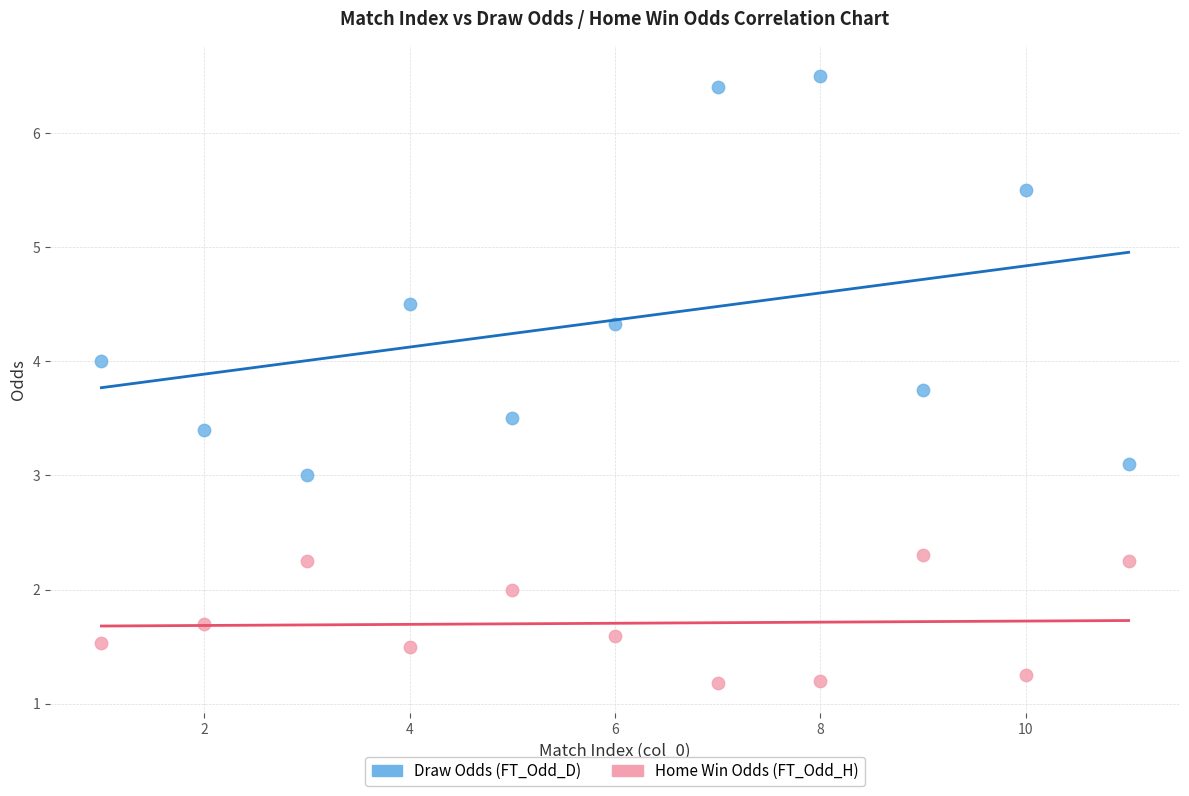

Which series reaches the maximum Y coordinate?

Draw Odds (FT_Odd_D)